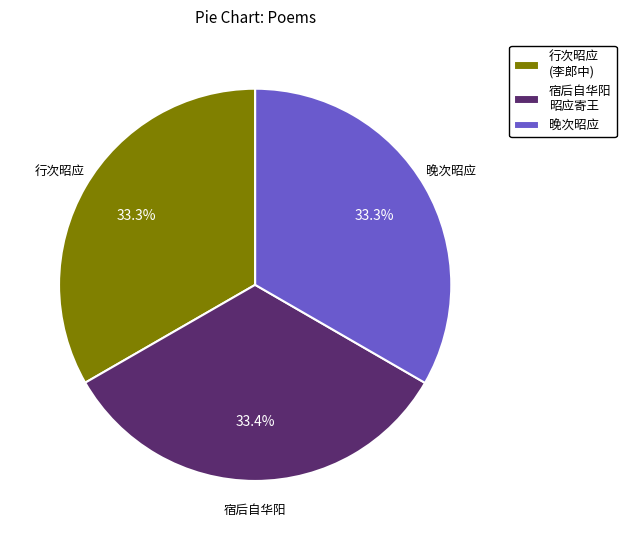

Is there a majority slice in this chart?

No